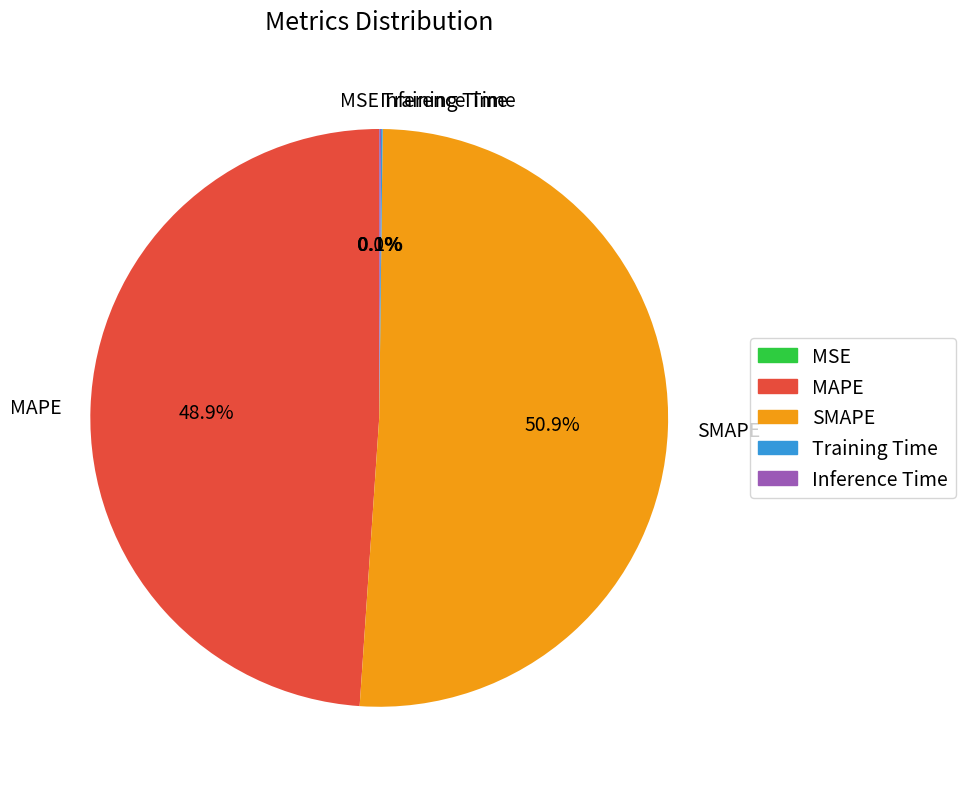

What is the largest slice in the pie chart?

SMAPE